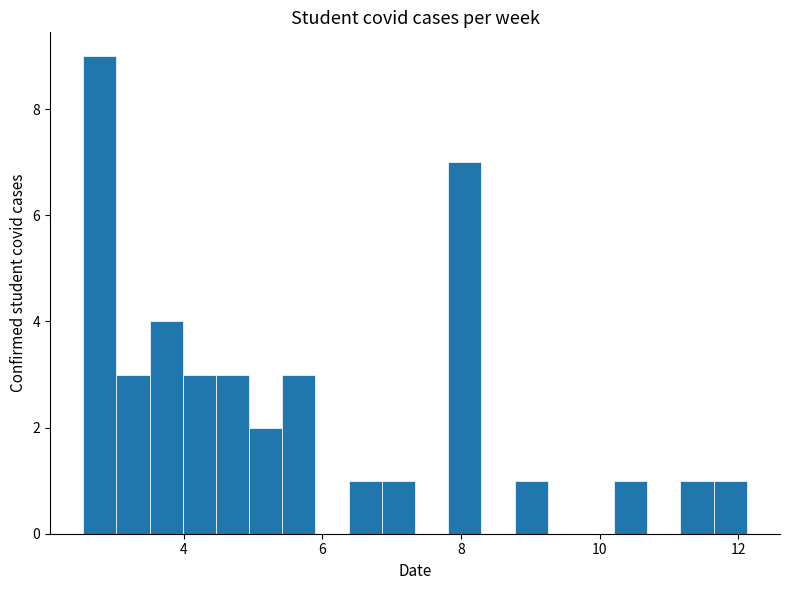

Read against the x-axis, roughly where is the centre of the tallest bar?

2.8